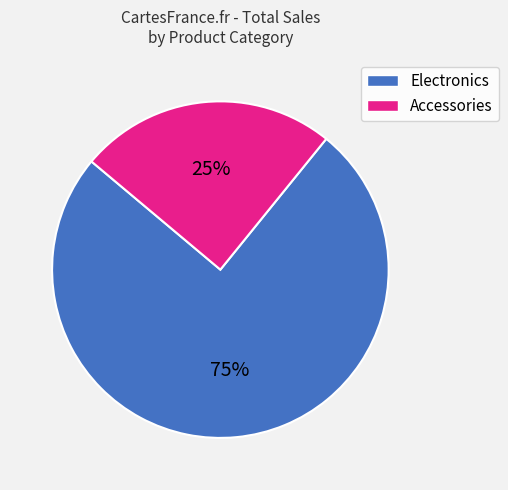

To the nearest percent, what is the average slice percentage?

50%